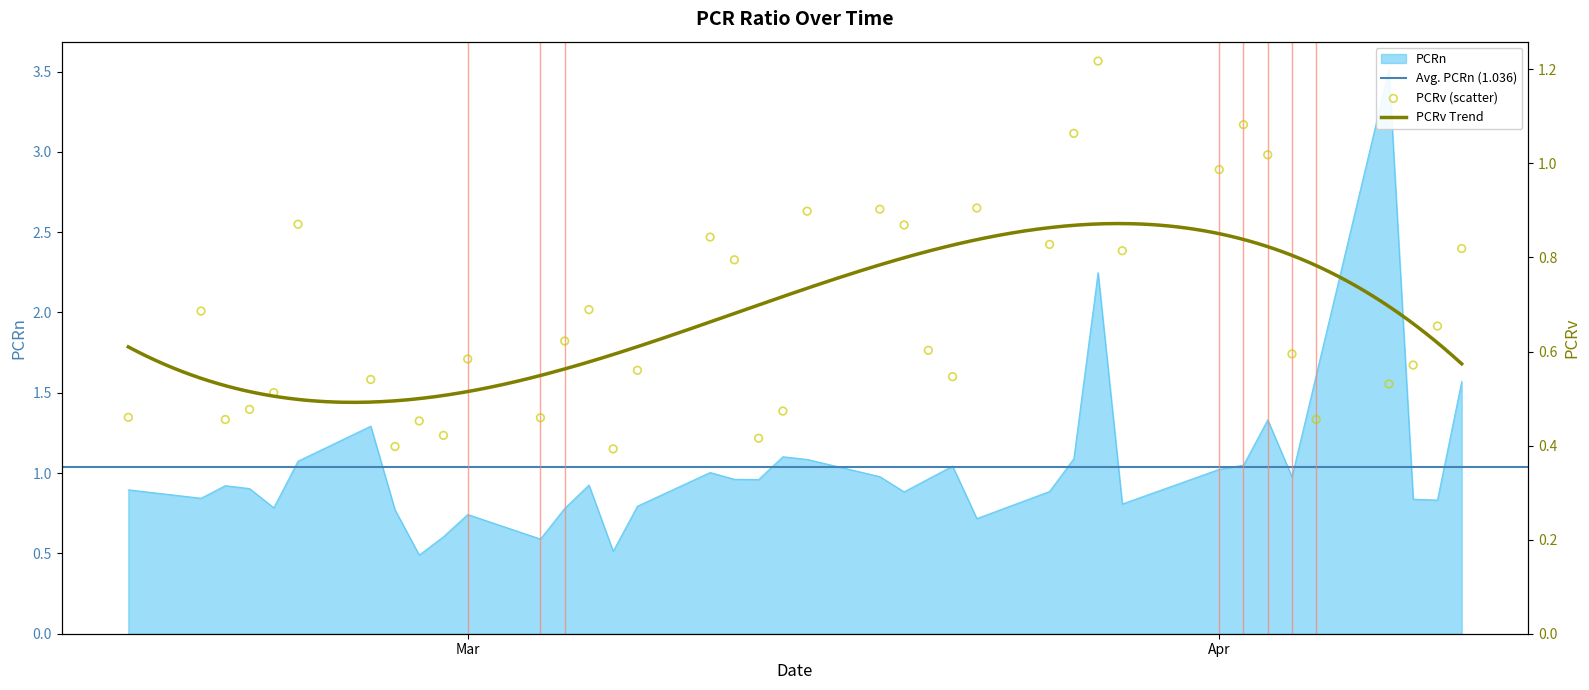

What is the total value across all series at 2024-03-21?

1.6